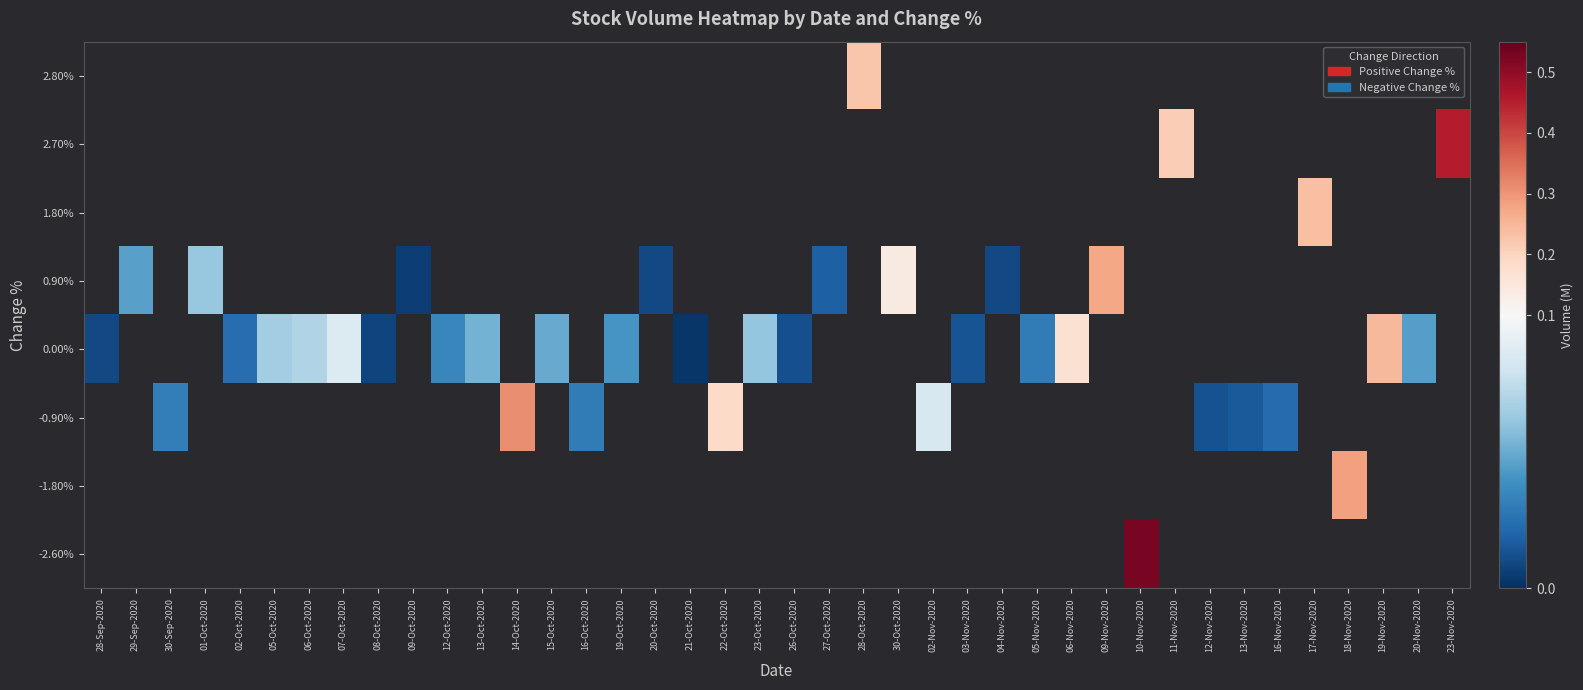

Between 21-Oct-2020 and 23-Nov-2020, which is larger?

23-Nov-2020